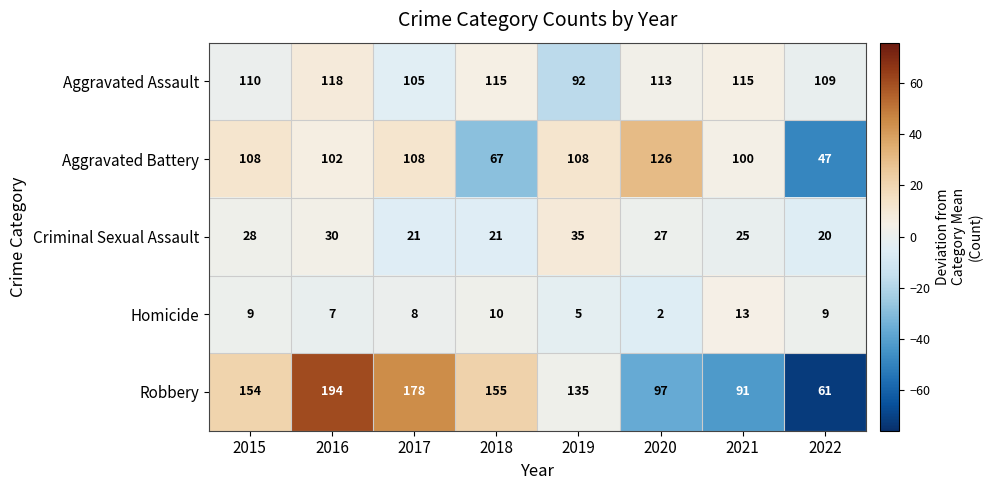

The value of Criminal Sexual Assault at 2019 is 9. True or false?

False